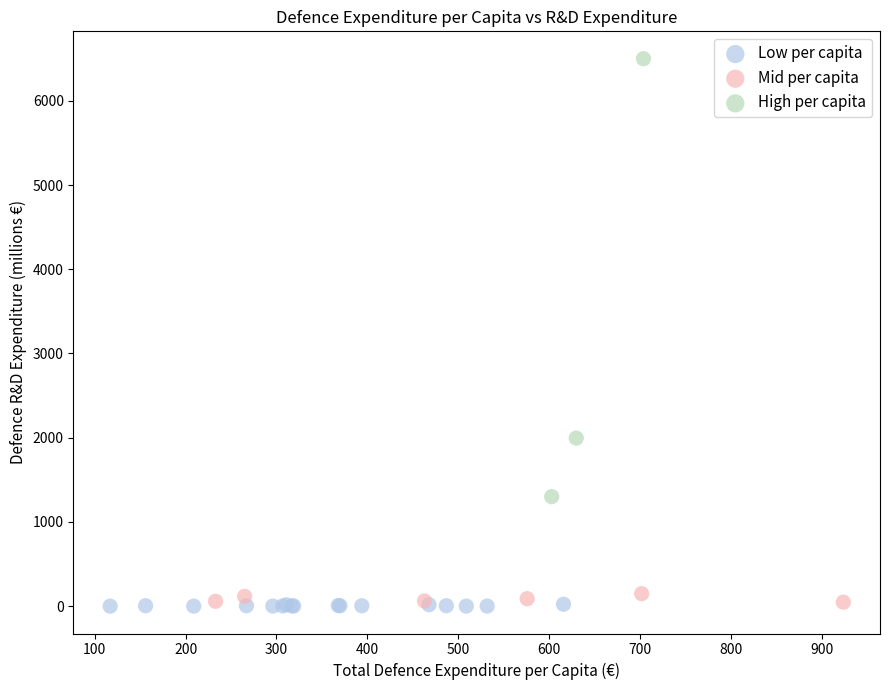

Which series reaches the maximum Y coordinate?

High per capita